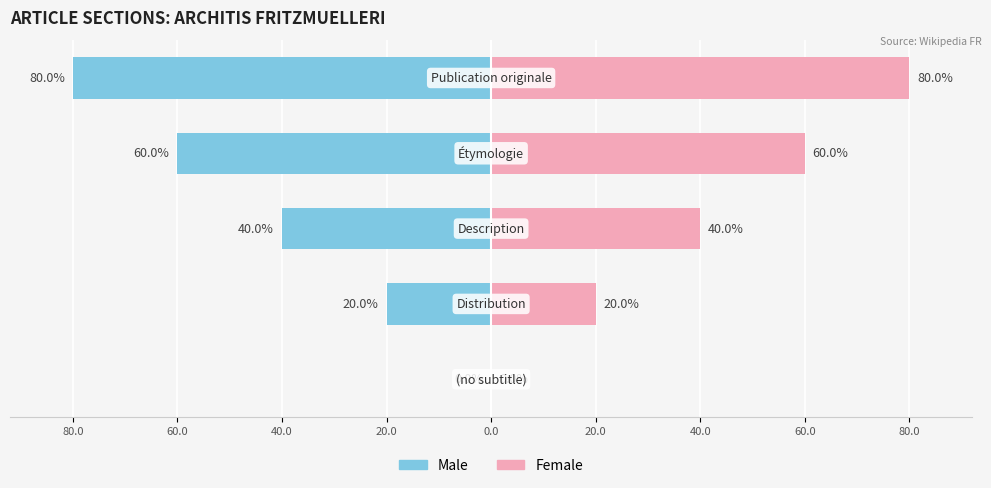

What is the average value of the Female series?

40